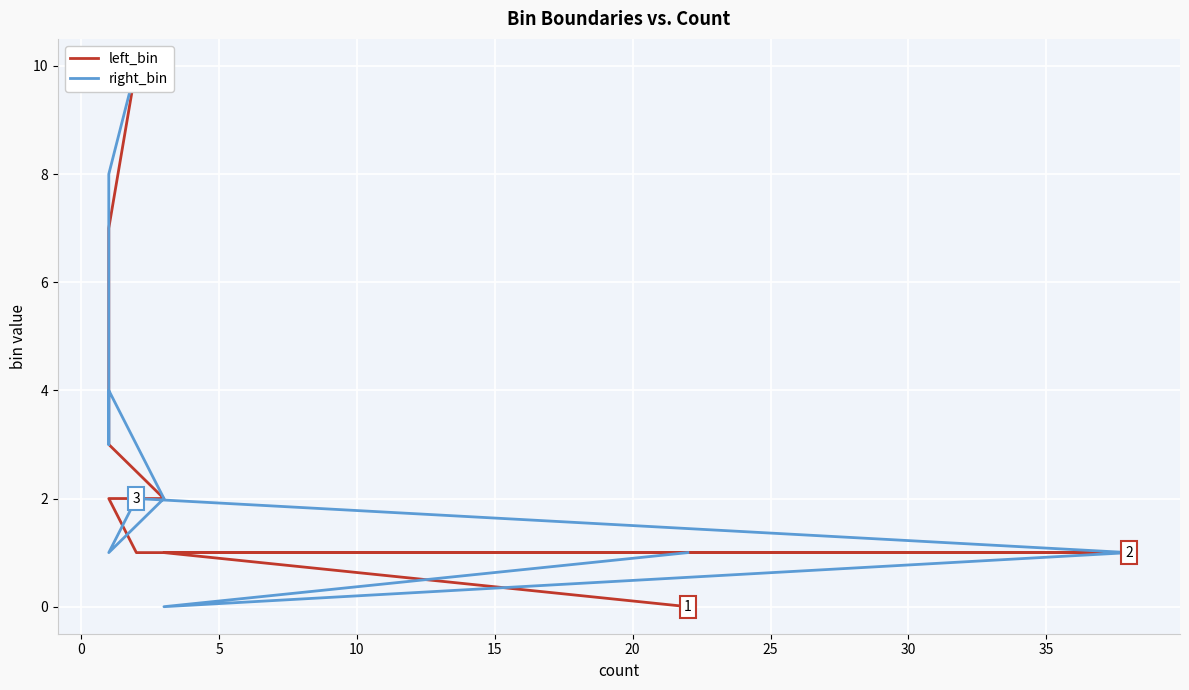

The value of left_bin at 5 is 1. True or false?

False